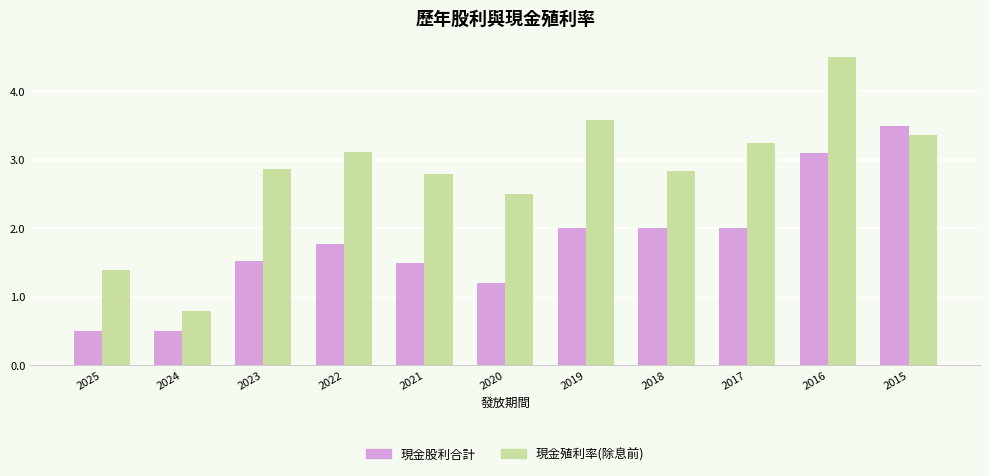

At which label does 現金股利合計 first exceed 1?

2023